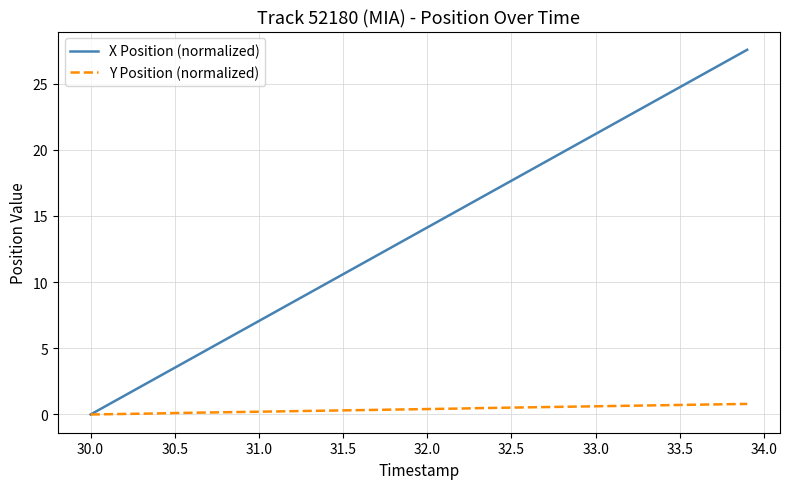

Which series has the largest total across all categories?

X Position (normalized)